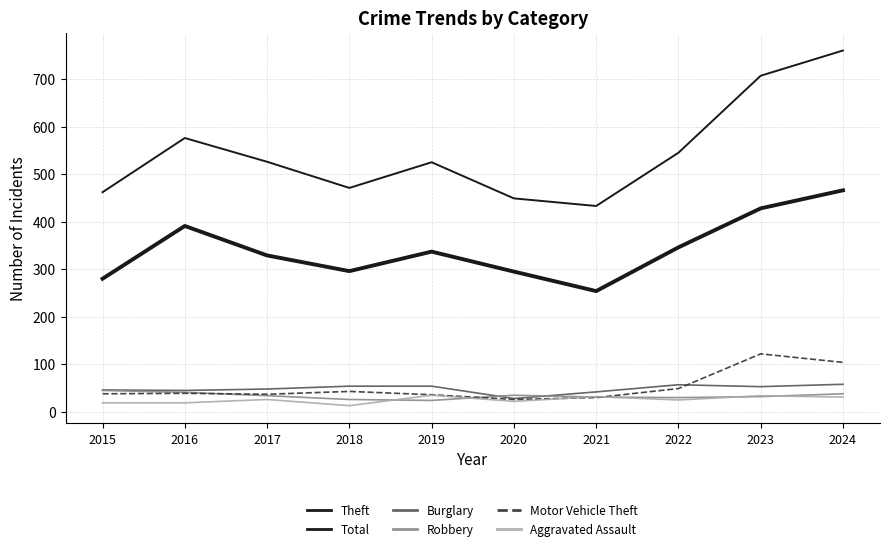

At which category does the chart reach its peak across all series?

2024